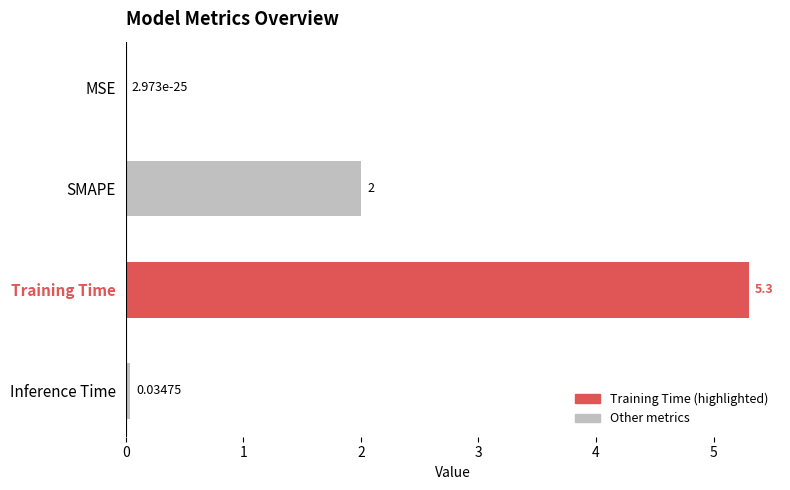

Where is the data nearest to the value 2?

SMAPE